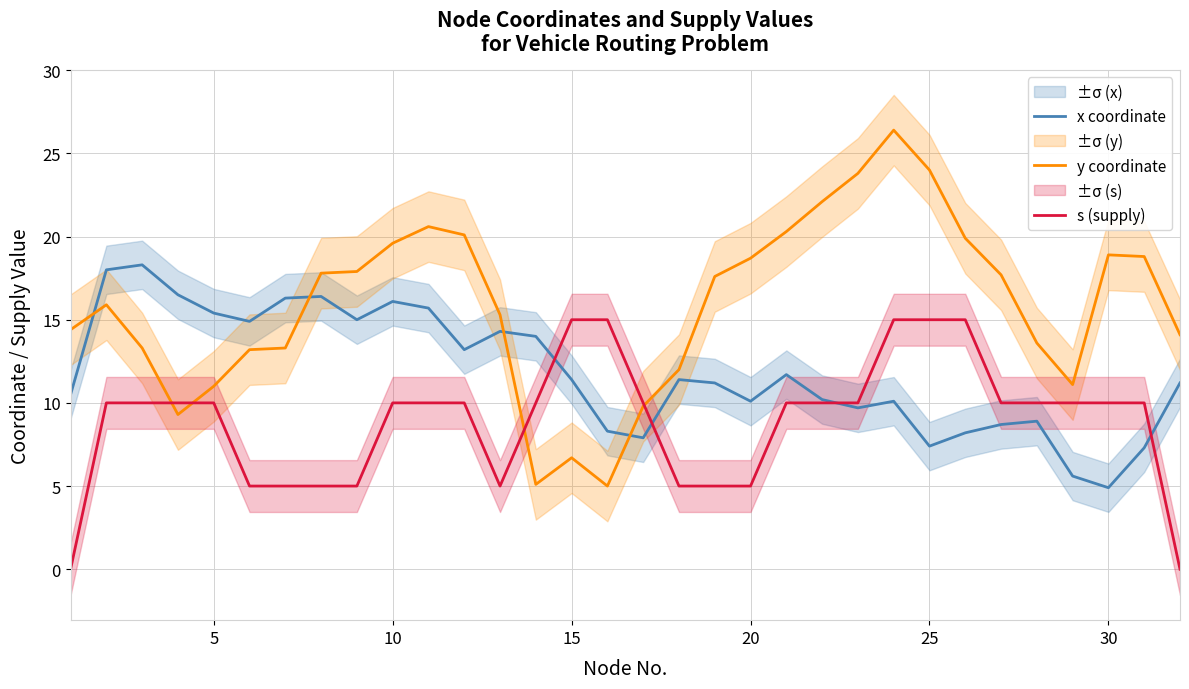

Is the value of y coordinate at 31 greater than the value of x coordinate at 8?

No